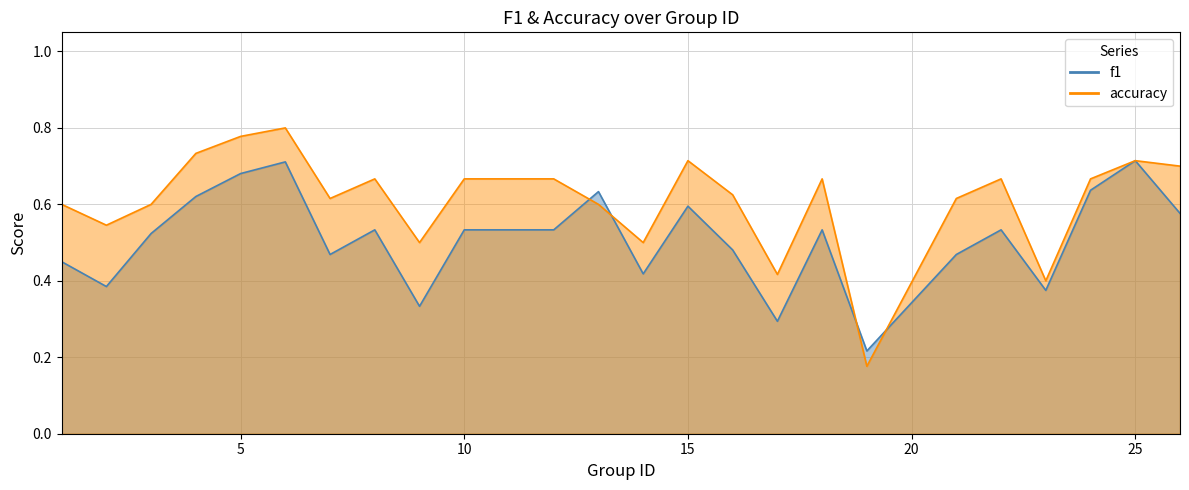

What is the minimum value shown in the chart?

0.2